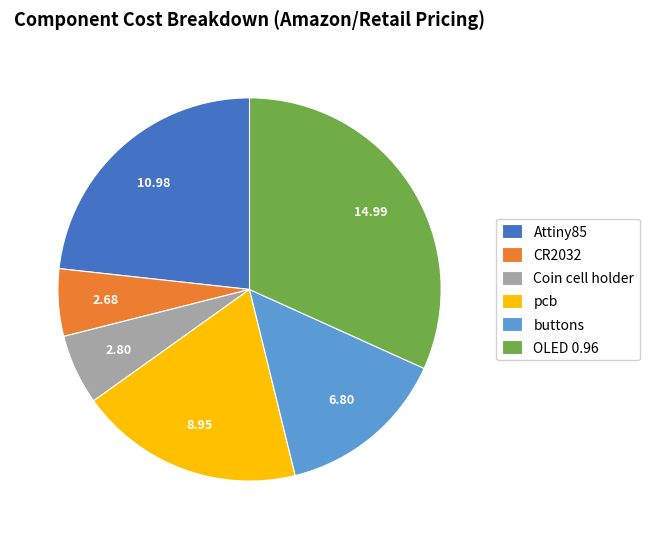

How many segments does this pie chart have?

6